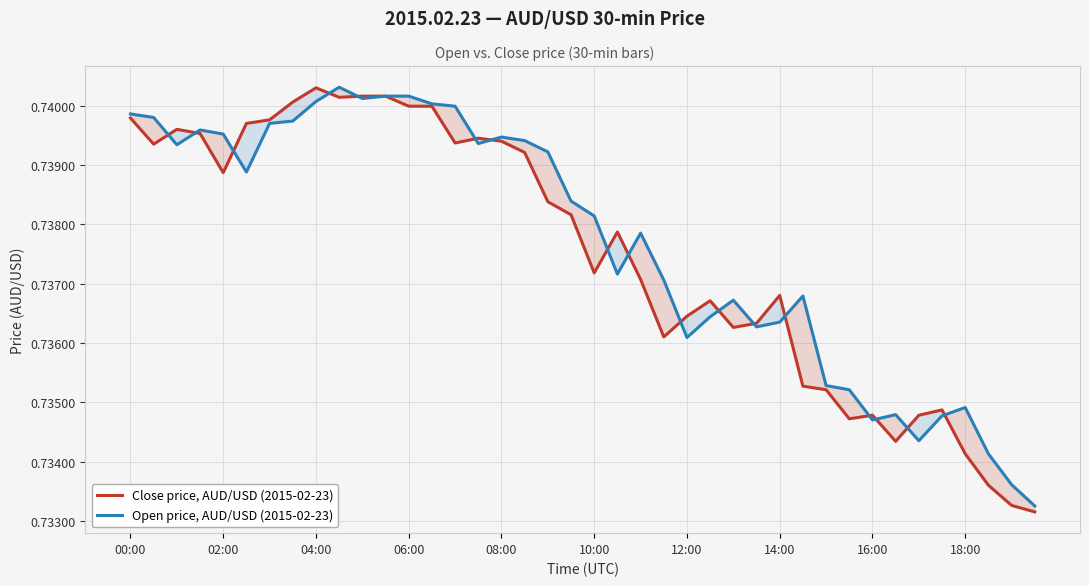

What position from the right is 25?

15